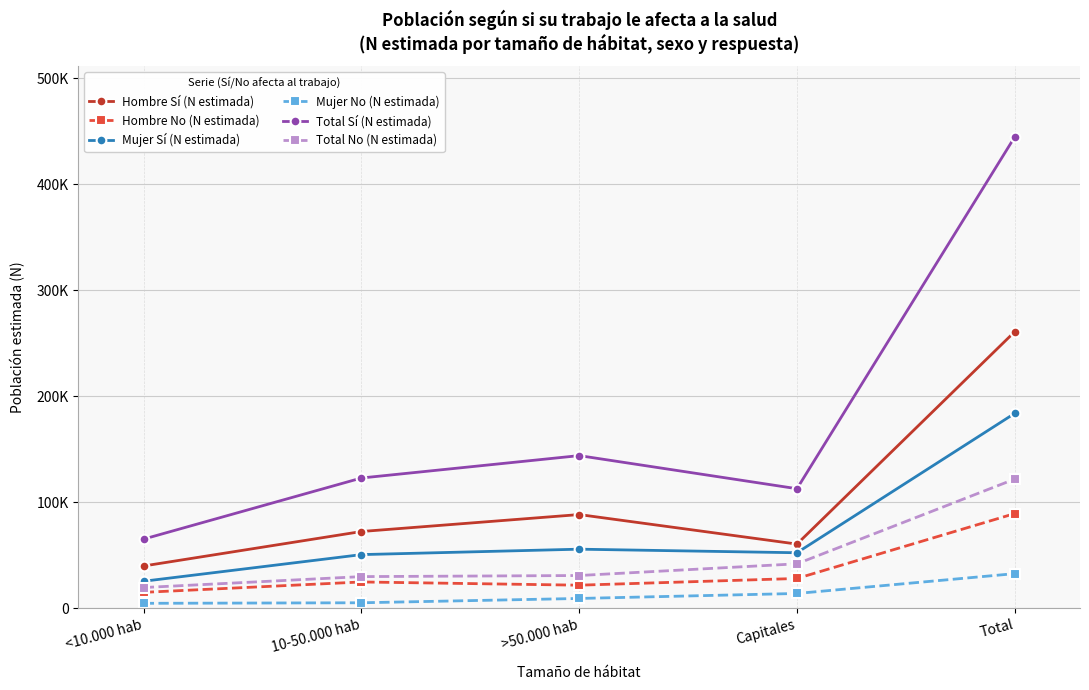

Is this an area chart (filled region under the line)?

No